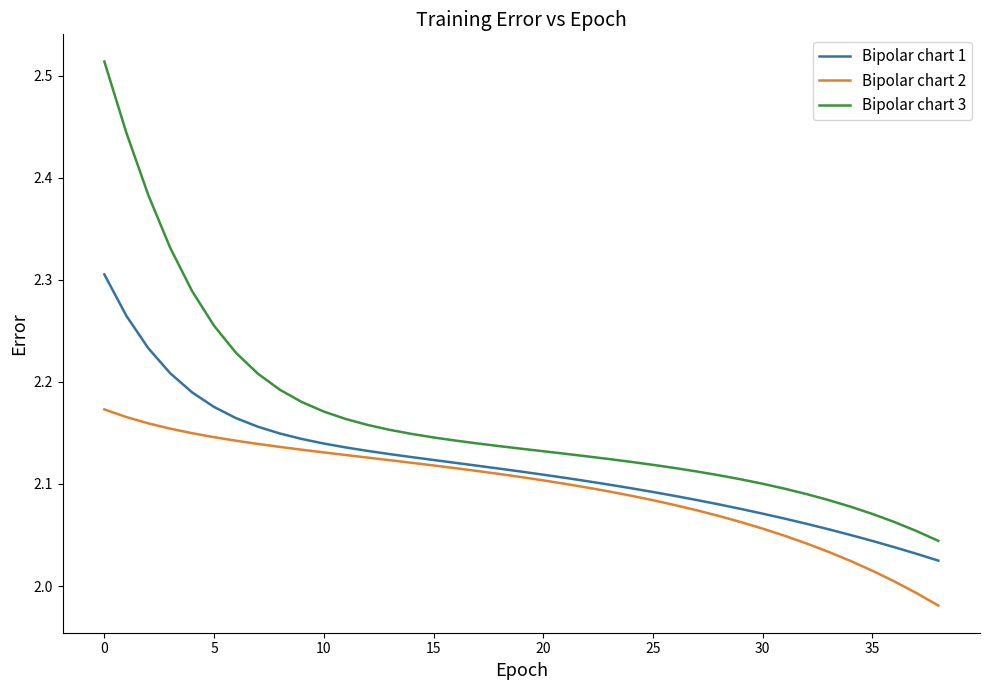

Rank the series by their maximum value, from lowest to highest.

Bipolar chart 2, Bipolar chart 1, Bipolar chart 3